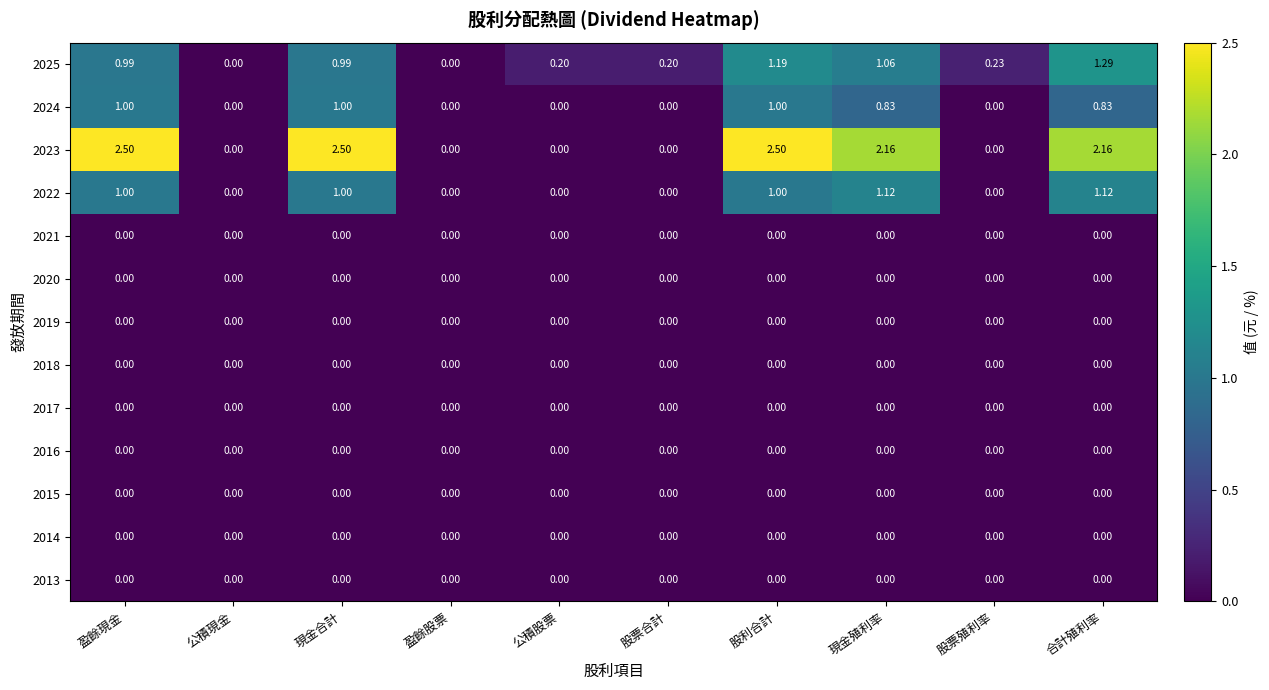

At which category is the sum across all series the highest?

股利合計